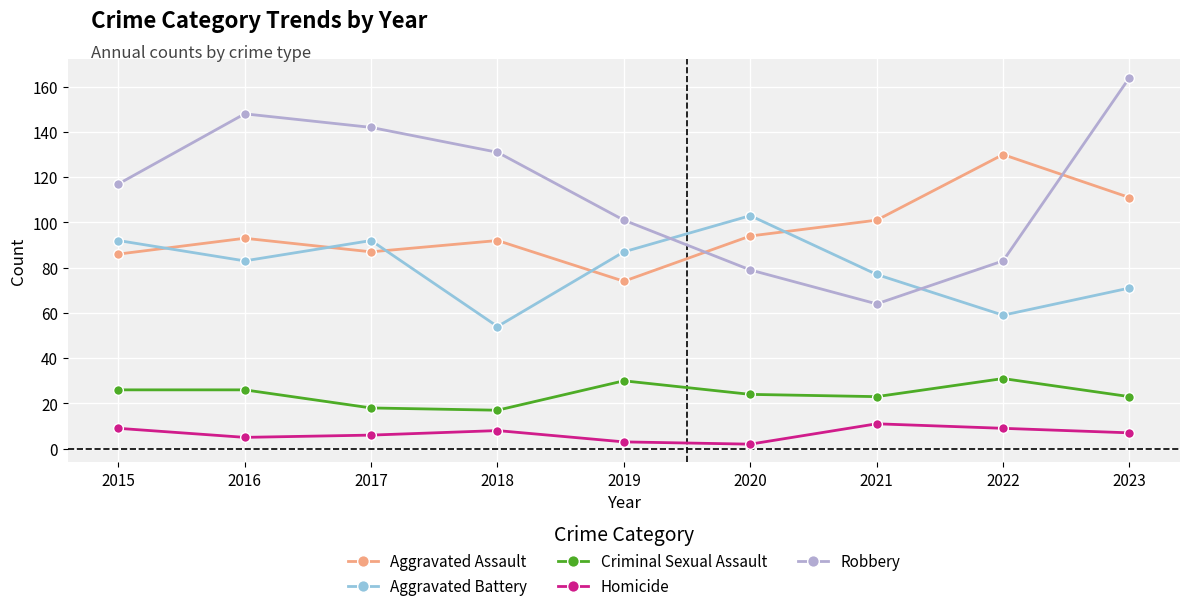

How many distinct data groups are displayed?

5